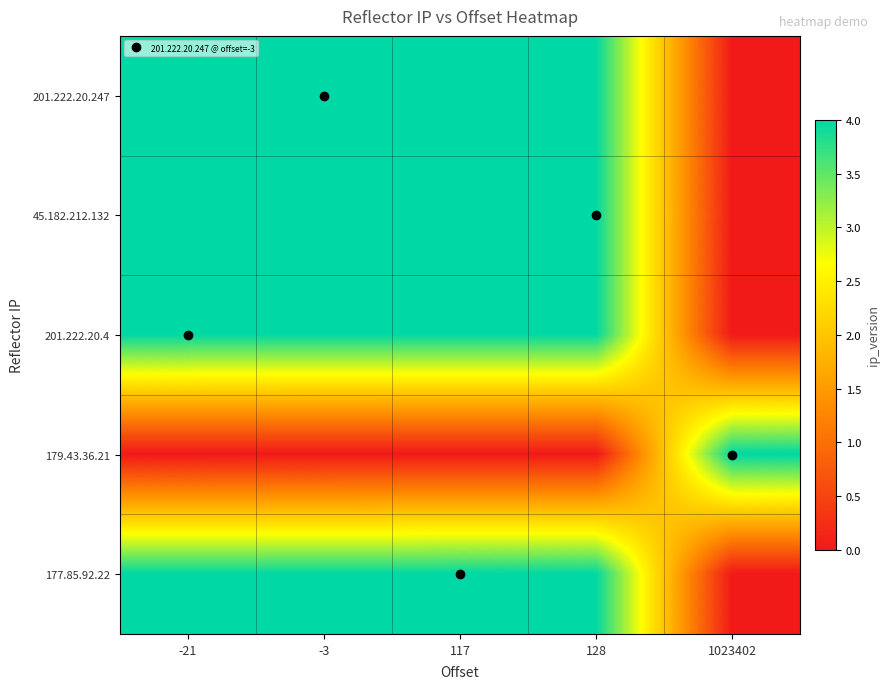

At 1023402, list the series in order from smallest to largest.

201.222.20.4, 201.222.20.247, 177.85.92.22, 45.182.212.132, 179.43.36.21